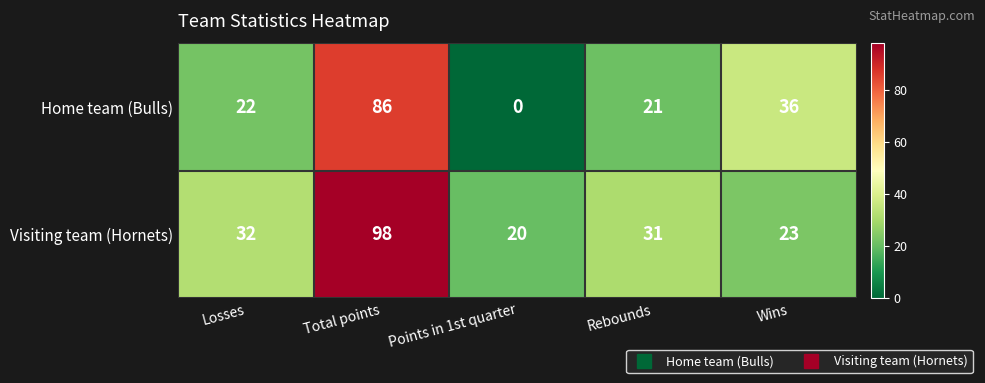

The value of Home team (Bulls) at Points in 1st quarter is 52. True or false?

False